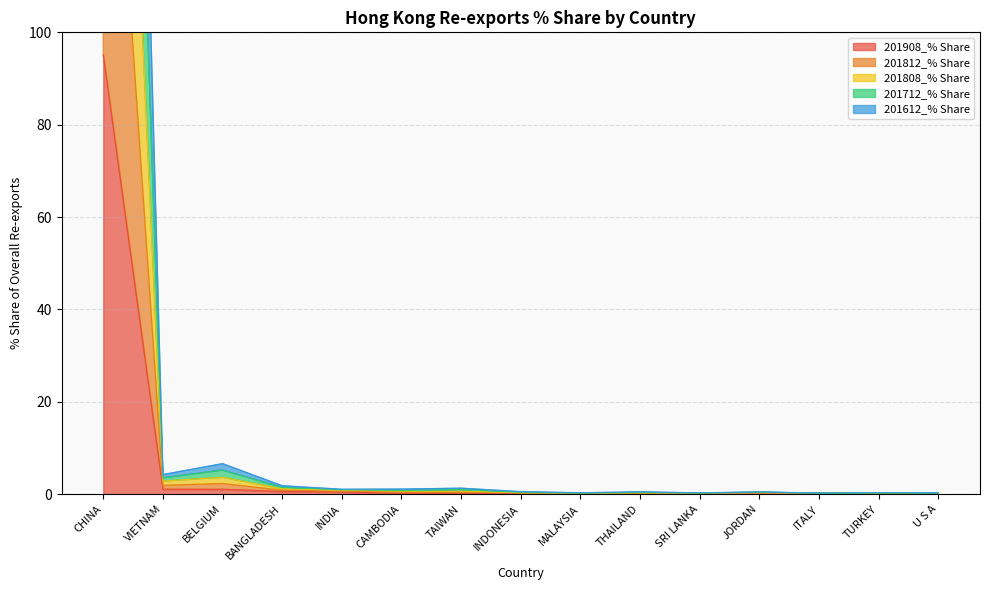

List the labels in order of 201612_% Share value, smallest first.

U S A, ITALY, SRI LANKA, TURKEY, MALAYSIA, THAILAND, JORDAN, INDONESIA, CAMBODIA, TAIWAN, INDIA, BANGLADESH, VIETNAM, BELGIUM, CHINA